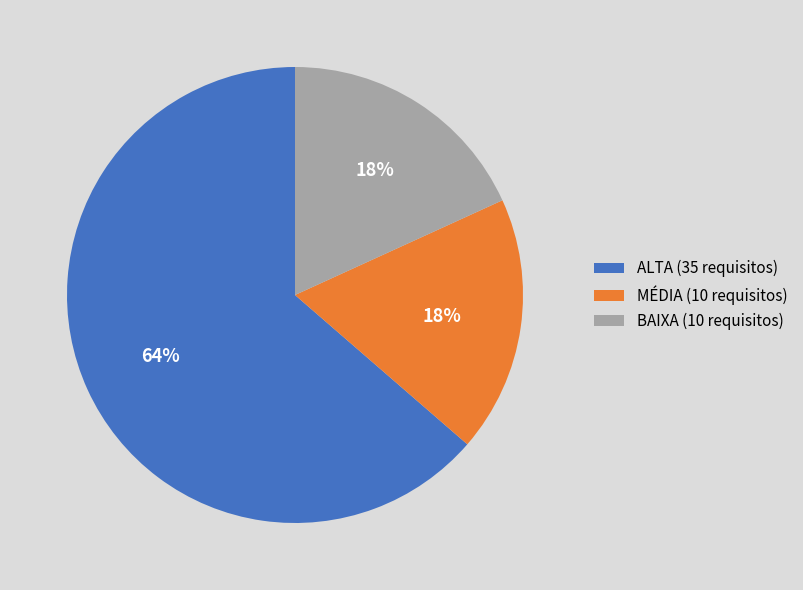

Do MÉDIA (10 requisitos) and BAIXA (10 requisitos) together represent more than half of the pie?

No